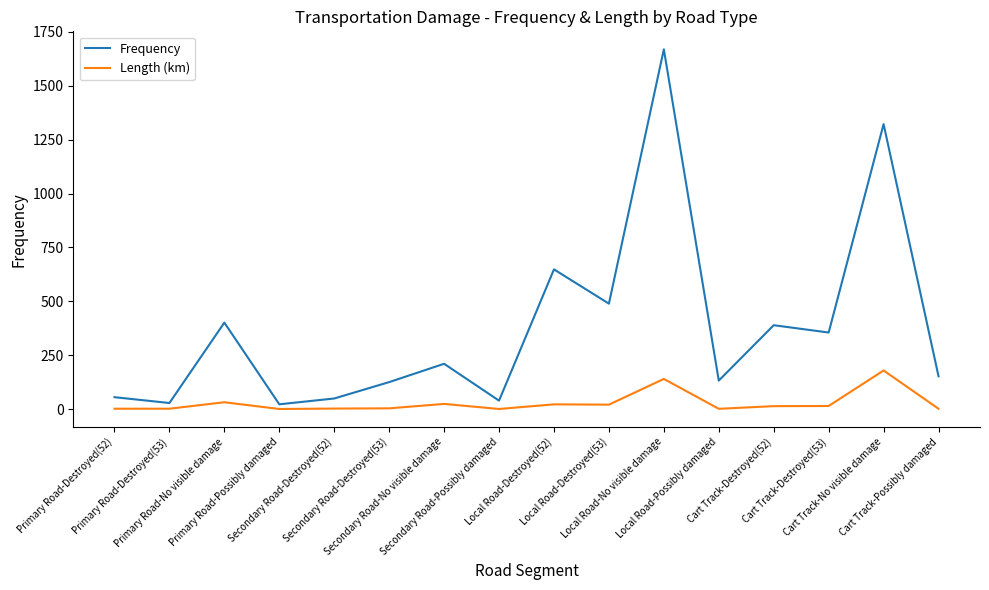

What is the difference between the highest and lowest values at Local Road-Destroyed(52)?

626.2